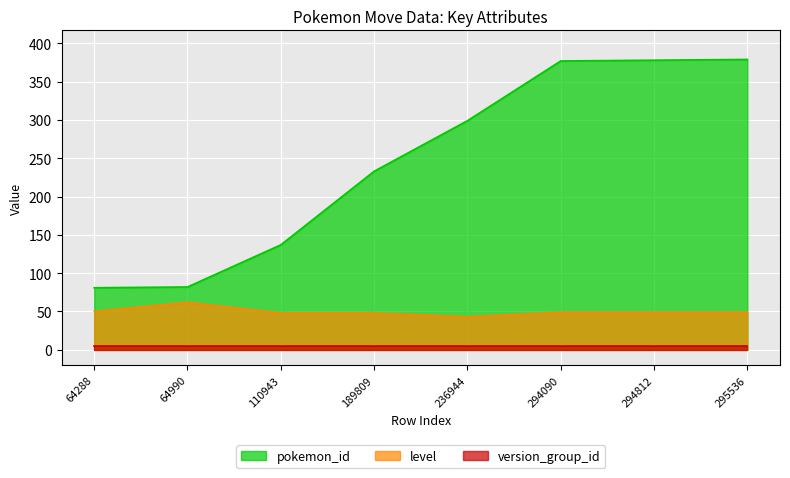

Which series has the largest total across all categories?

pokemon_id